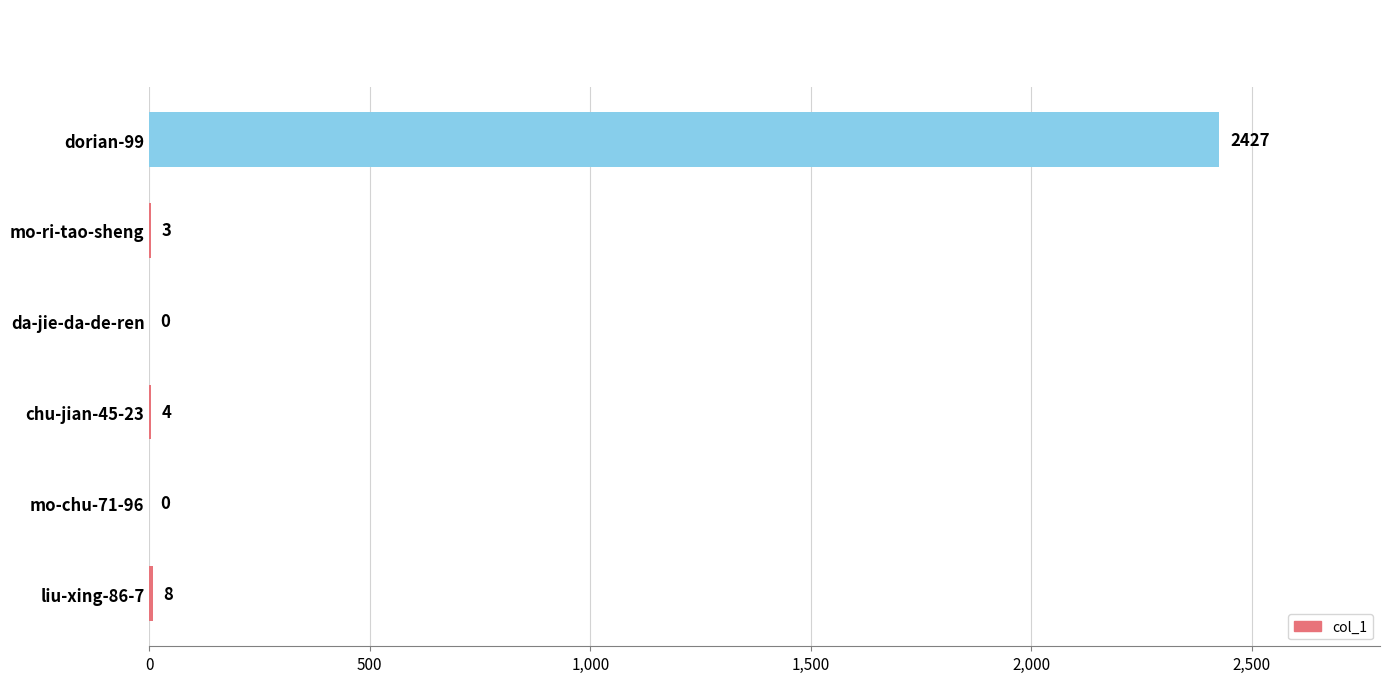

How many positive values are there?

4